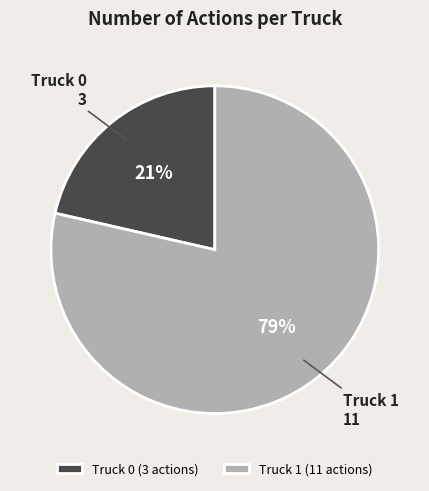

True or false: Truck 1 accounts for 66% of the total.

False